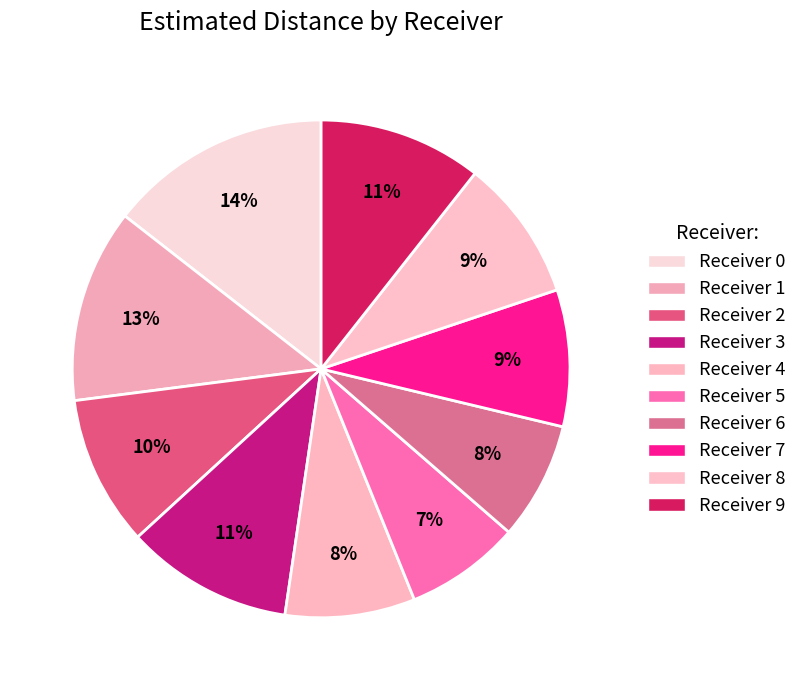

To the nearest percent, what is the difference between the largest and smallest slice percentages?

7%